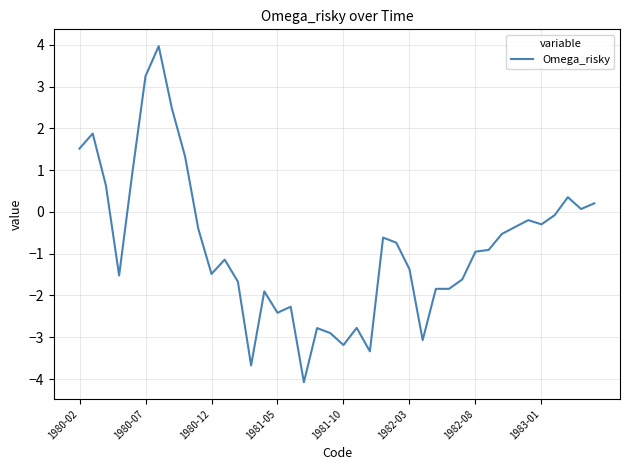

What is the maximum value shown in the chart?

4.0